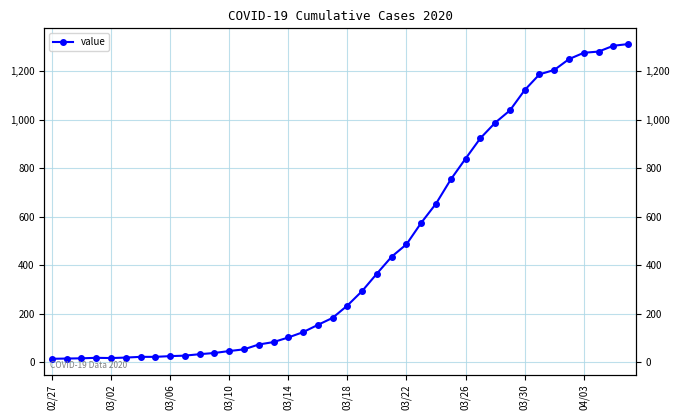

Count the number of values greater than 233.

19